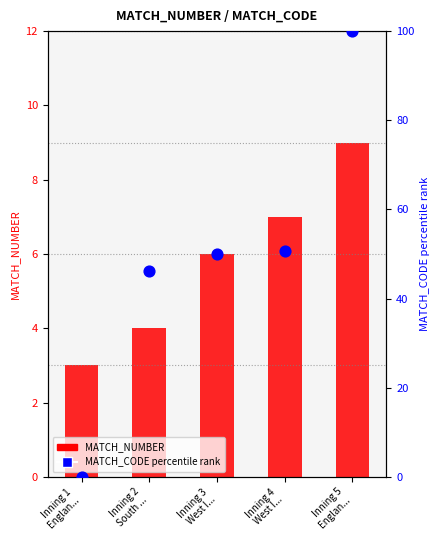

Which series has the largest total across all categories?

MATCH_CODE (percentile)